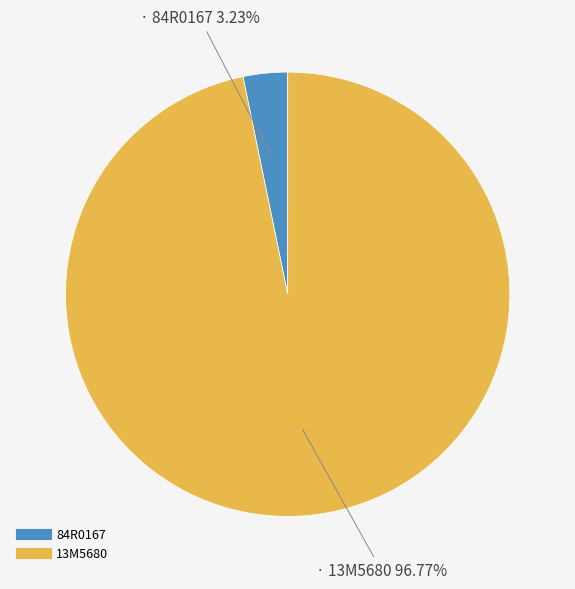

What portion of the pie excludes 13M5680?

3.2%